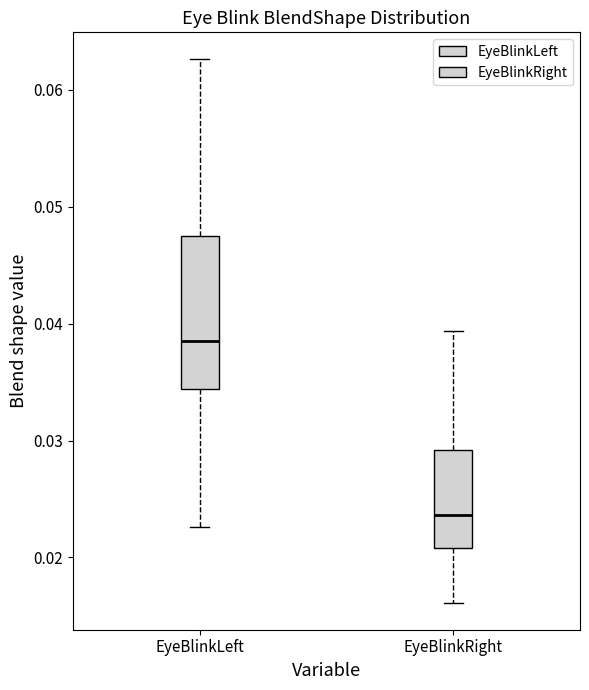

Reading left to right, transcribe this box plot: for each box, give where its median line is, the range the box spans, and where its two whiskers end, as read against the y-axis. The values are not printed on the chart, so give them approximately, as read against the axis.

EyeBlinkLeft: median 0.039, box 0.034 to 0.048, whiskers 0.023 to 0.063
EyeBlinkRight: median 0.024, box 0.021 to 0.029, whiskers 0.016 to 0.039